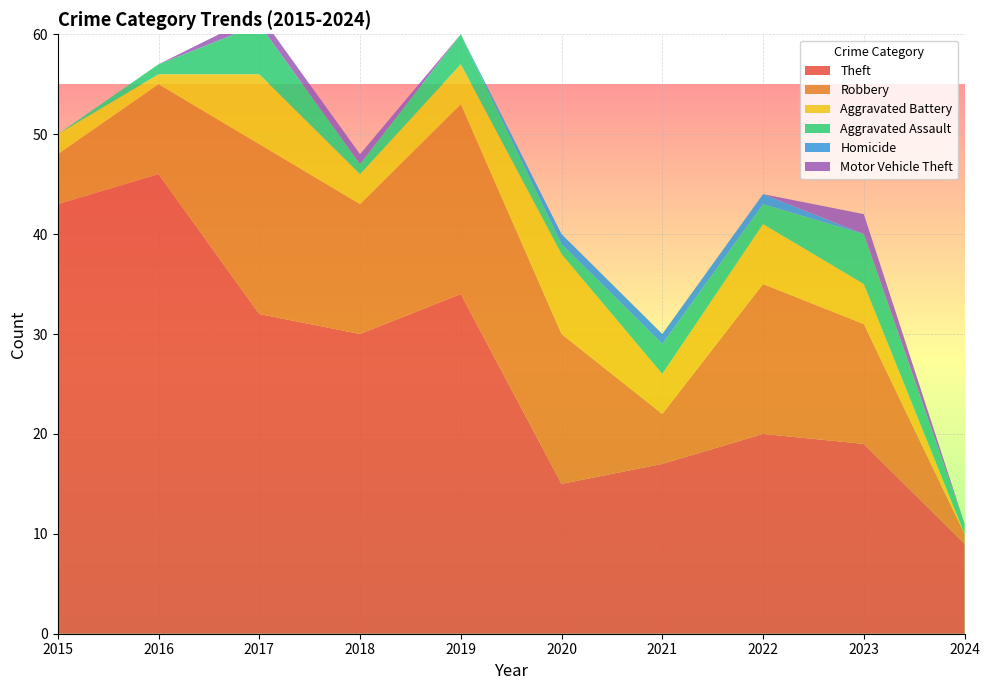

Reading left to right, transcribe all the data shown in this chart.

Theft: 2015=43	2016=46	2017=32	2018=30	2019=34	2020=15	2021=17	2022=20	2023=19	2024=9
Robbery: 2015=5	2016=9	2017=17	2018=13	2019=19	2020=15	2021=5	2022=15	2023=12	2024=1
Aggravated Battery: 2015=2	2016=1	2017=7	2018=3	2019=4	2020=8	2021=4	2022=6	2023=4	2024=0
Aggravated Assault: 2015=0	2016=1	2017=5	2018=1	2019=3	2020=1	2021=3	2022=2	2023=5	2024=1
Homicide: 2015=0	2016=0	2017=0	2018=0	2019=0	2020=1	2021=1	2022=1	2023=0	2024=0
Motor Vehicle Theft: 2015=0	2016=0	2017=1	2018=1	2019=0	2020=0	2021=0	2022=0	2023=2	2024=0